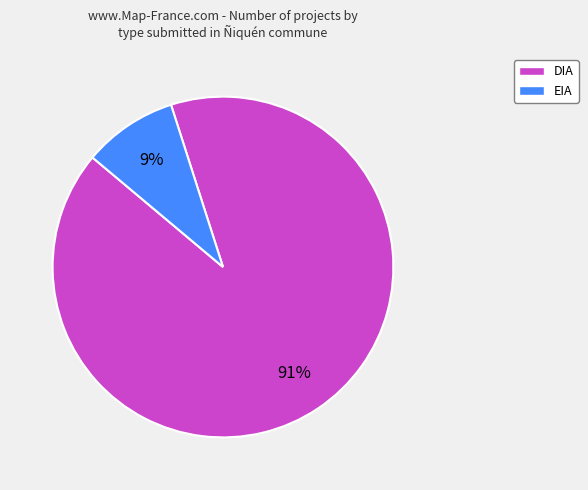

True or false: DIA accounts for 77% of the total.

False